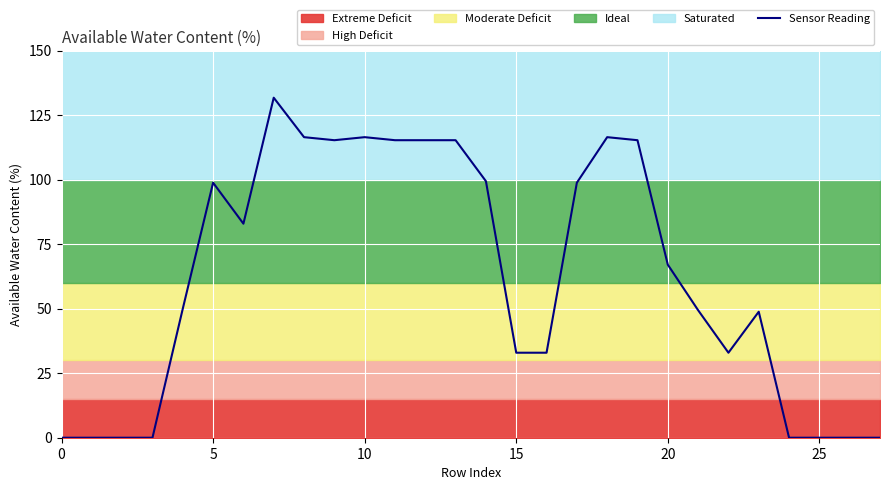

Is it true that Sensor Reading equals 0.0 at 0?

True